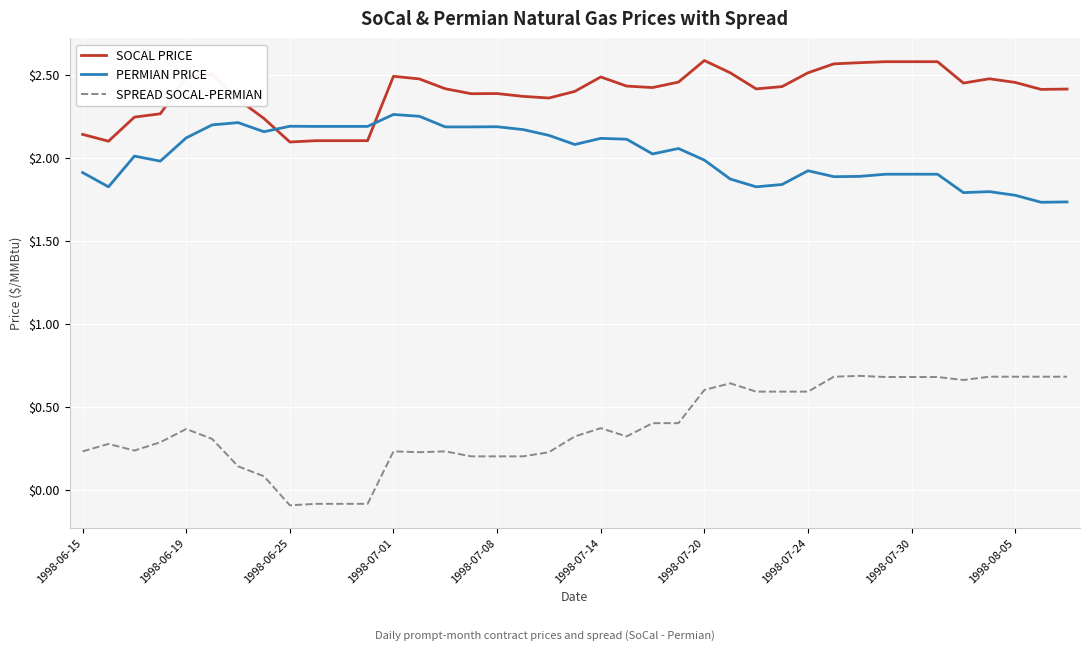

True or false: SPREAD SOCAL-PERMIAN and PERMIAN PRICE intersect in this chart.

False